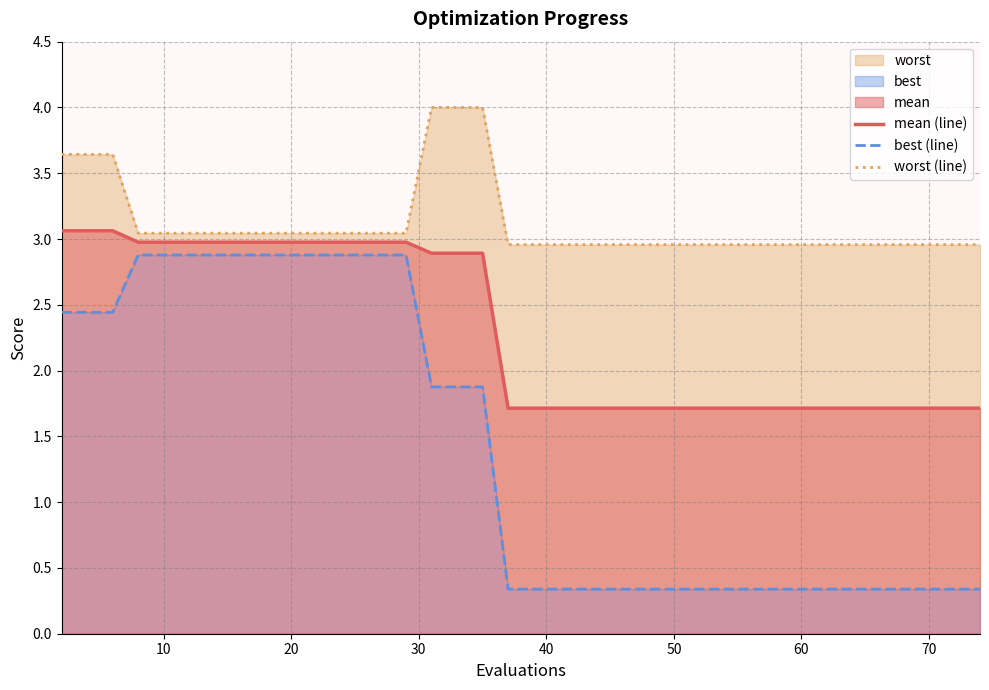

How many mean (line) values are between 1 and 2?

22